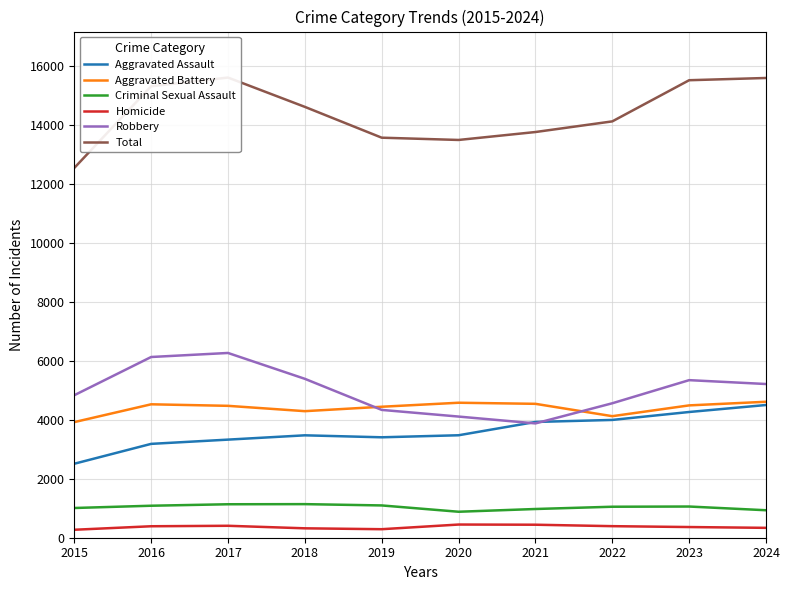

The Aggravated Assault series shows 3406 at 2019. True or false?

True